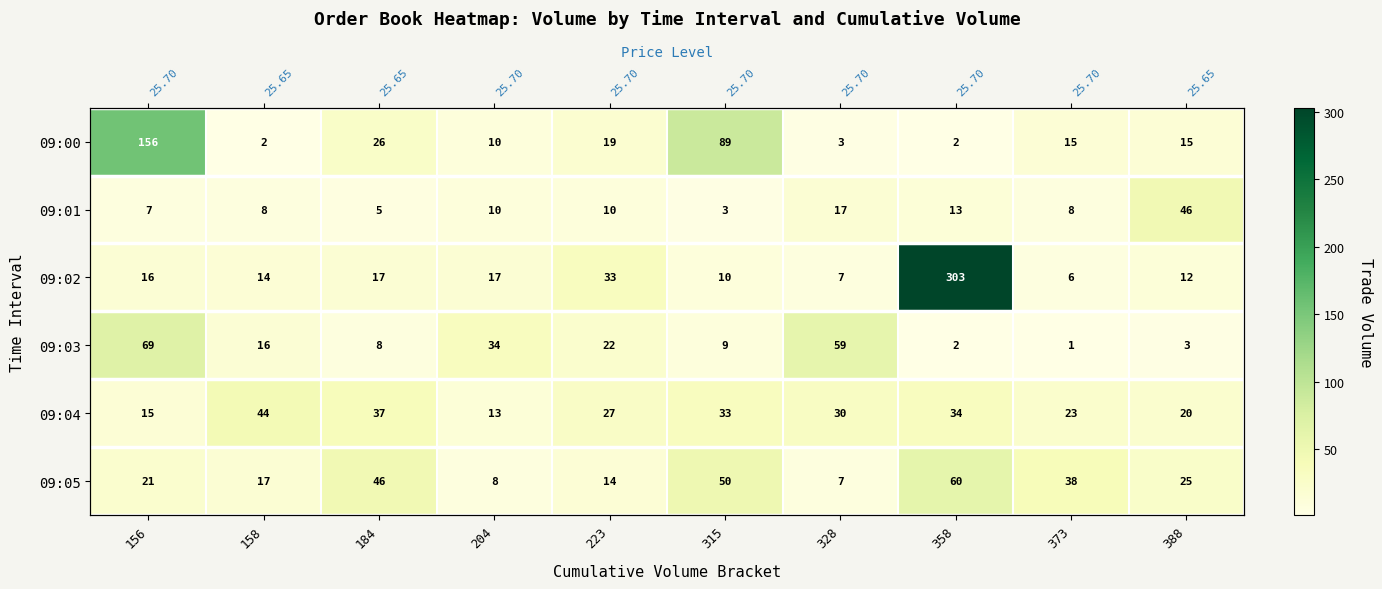

At which label is 09:03 closest to 35?

204